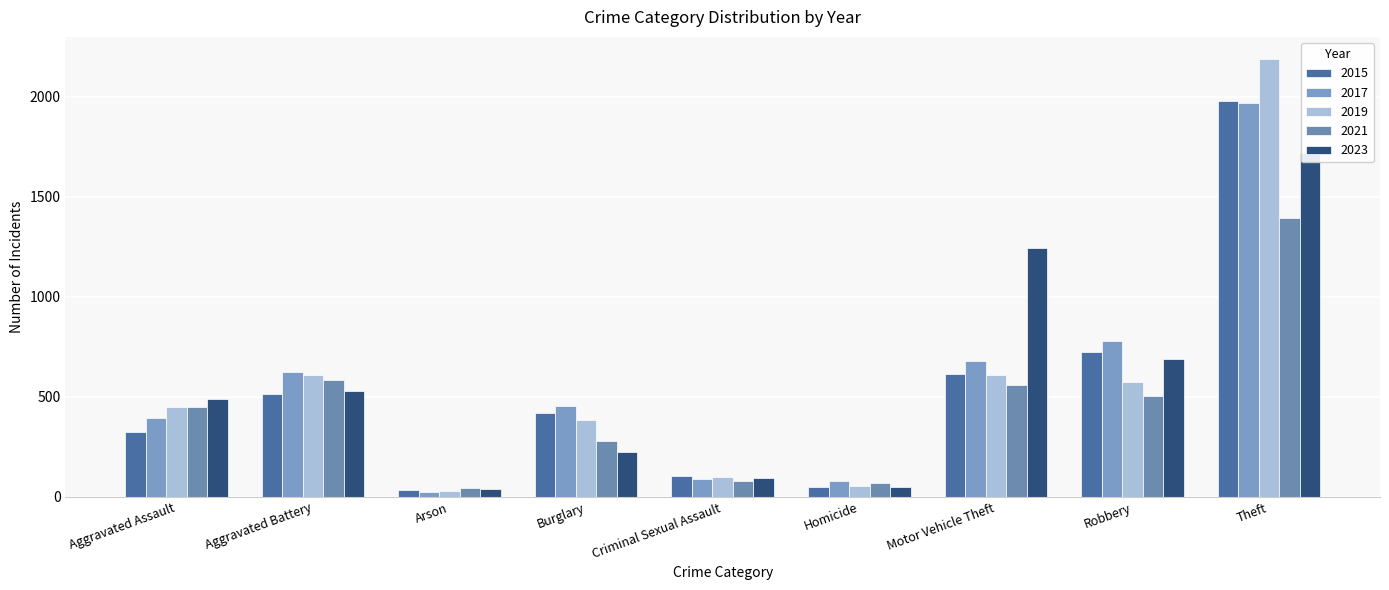

Reading right to left, transcribe all the data shown in this chart.

2015: Theft=1981	Robbery=726	Motor Vehicle Theft=614	Homicide=50	Criminal Sexual Assault=105	Burglary=421	Arson=35	Aggravated Battery=515	Aggravated Assault=323
2017: Theft=1968	Robbery=780	Motor Vehicle Theft=680	Homicide=82	Criminal Sexual Assault=91	Burglary=453	Arson=23	Aggravated Battery=623	Aggravated Assault=396
2019: Theft=2190	Robbery=577	Motor Vehicle Theft=611	Homicide=53	Criminal Sexual Assault=102	Burglary=383	Arson=32	Aggravated Battery=608	Aggravated Assault=452
2021: Theft=1392	Robbery=506	Motor Vehicle Theft=560	Homicide=69	Criminal Sexual Assault=81	Burglary=280	Arson=43	Aggravated Battery=587	Aggravated Assault=452
2023: Theft=1719	Robbery=690	Motor Vehicle Theft=1245	Homicide=48	Criminal Sexual Assault=97	Burglary=224	Arson=39	Aggravated Battery=529	Aggravated Assault=488